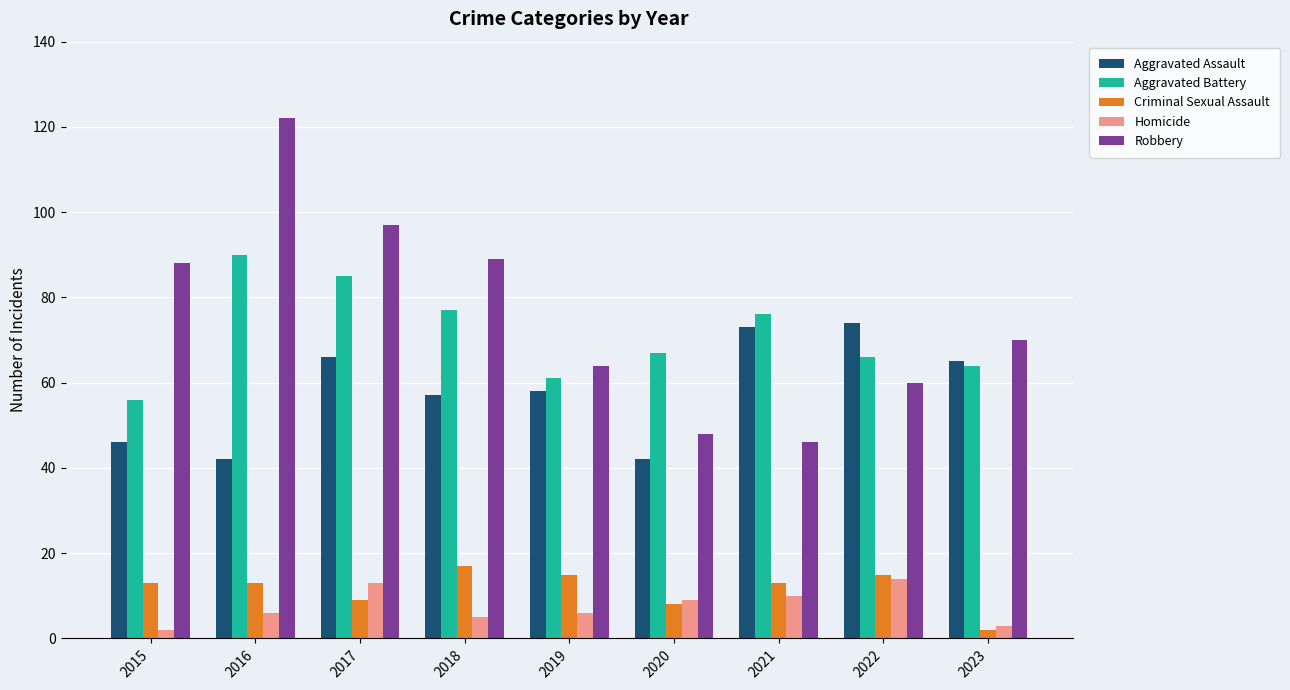

How many distinct data groups are displayed?

5